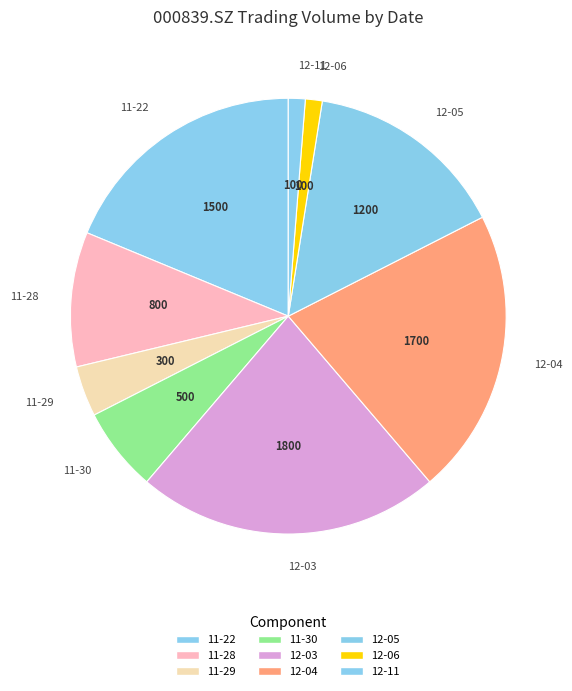

What is the largest slice in the pie chart?

12-03